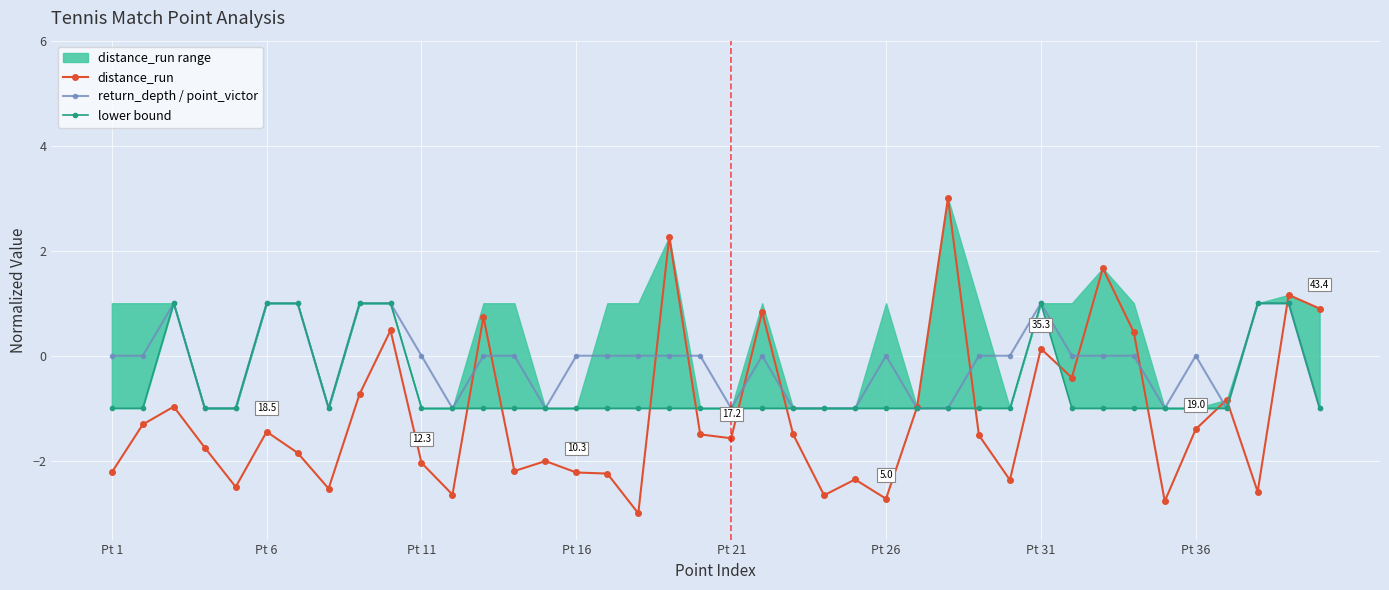

How many values in distance_run are above zero?

10